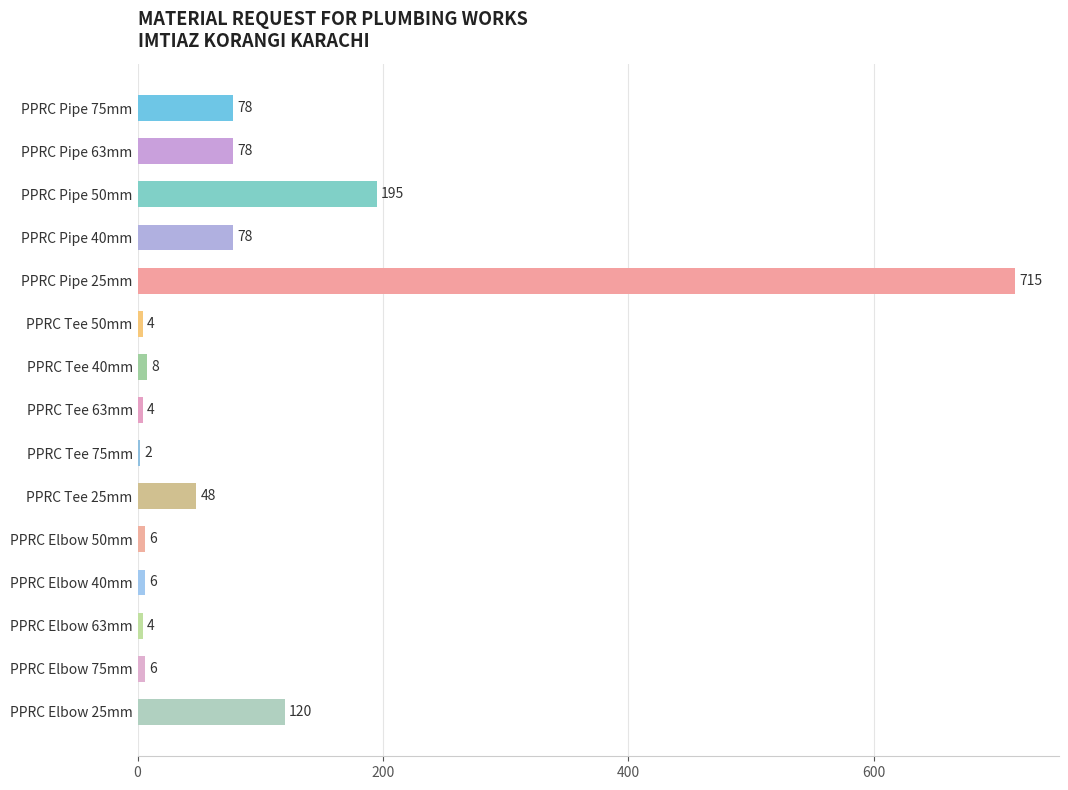

Count the number of categories in the chart.

15